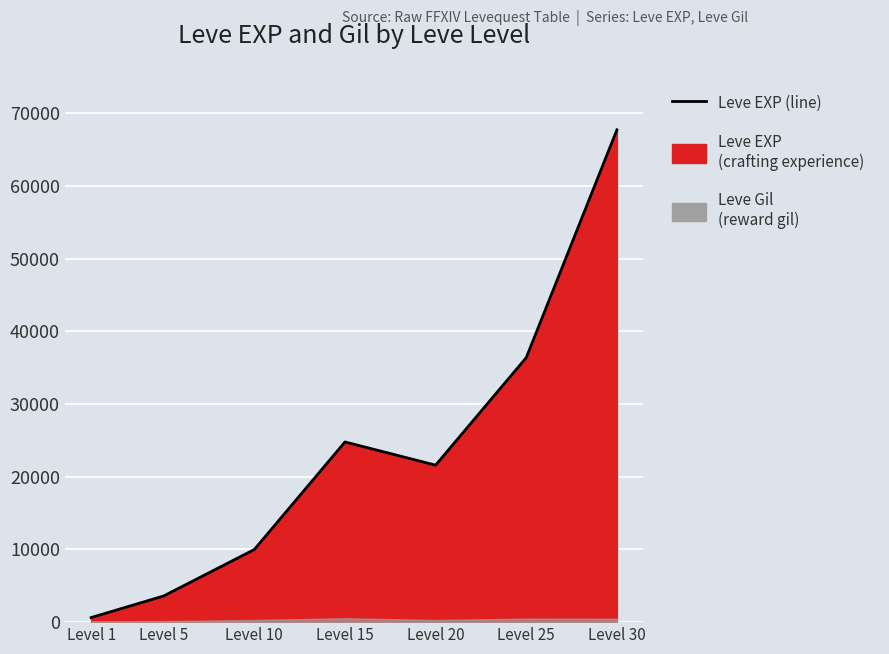

How many data points are less than 21600?

3